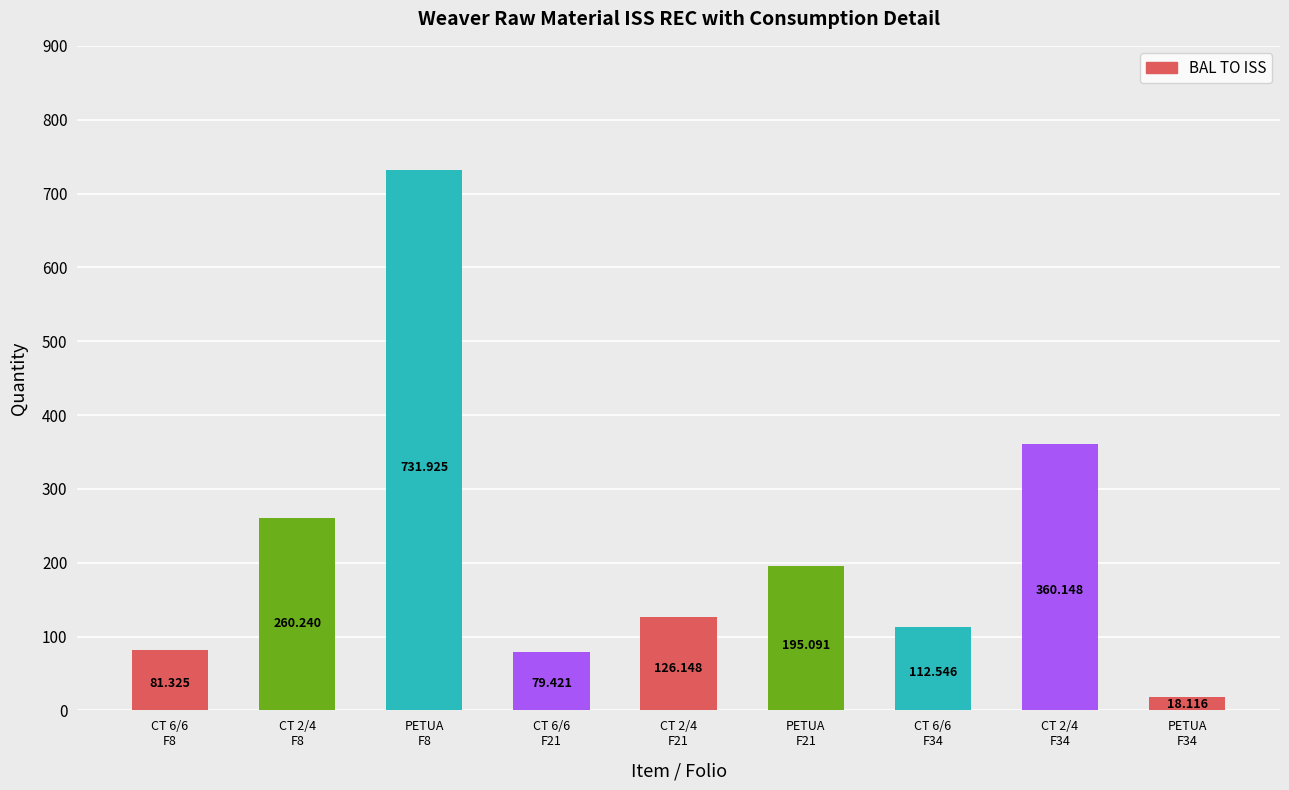

True or false: the data shows 46.0 at CT 2/4
F21.

False